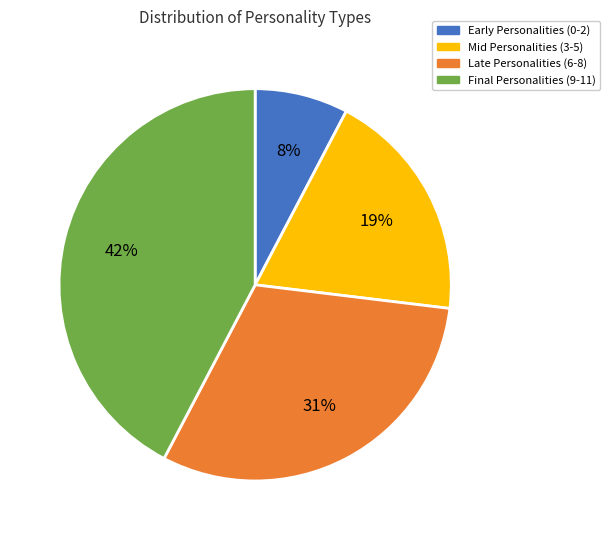

What is the largest slice in the pie chart?

Final Personalities (9-11)